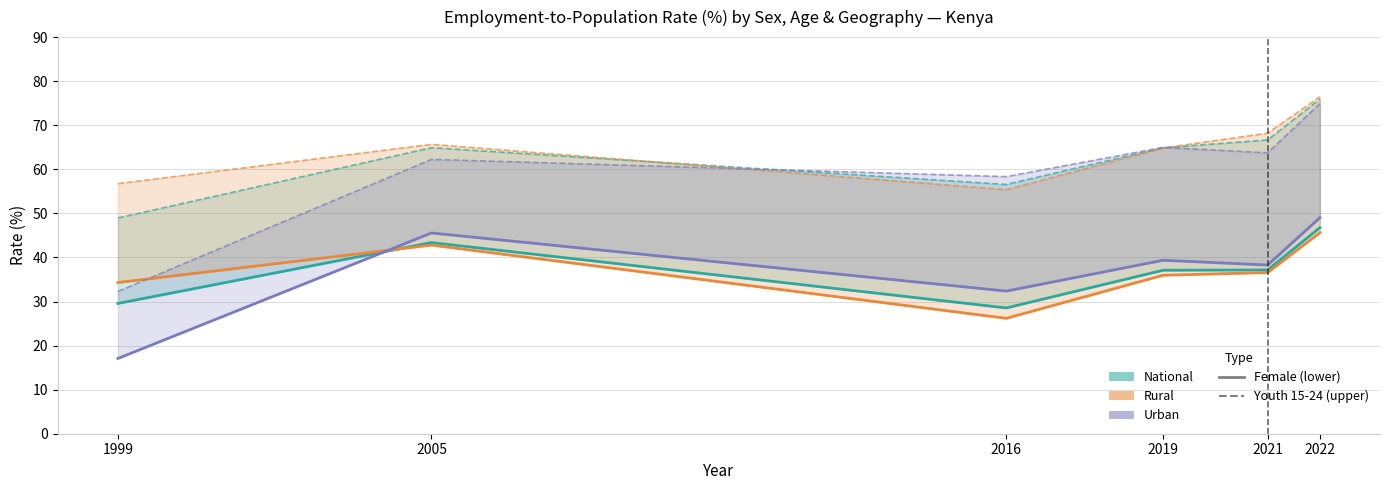

True or false: Female National and Female Rural cross at least once.

True